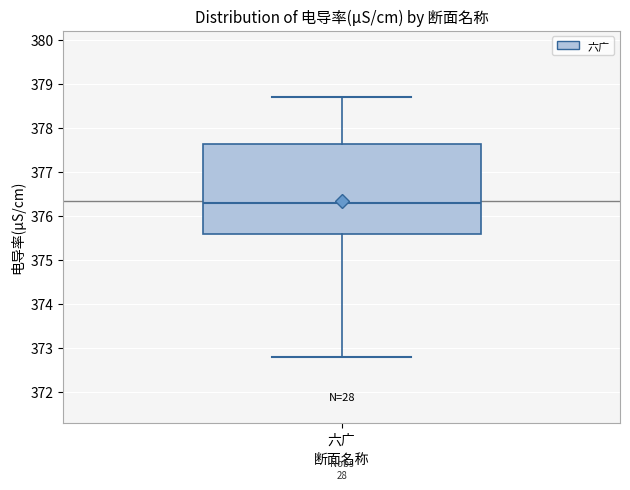

Transcribe this box plot: give where the median line is, the range the box spans, and where the two whiskers end, as read against the y-axis. The values are not printed on the chart, so give them approximately, as read against the axis.

median 376.3, box 375.6 to 377.6, whiskers 372.8 to 378.7